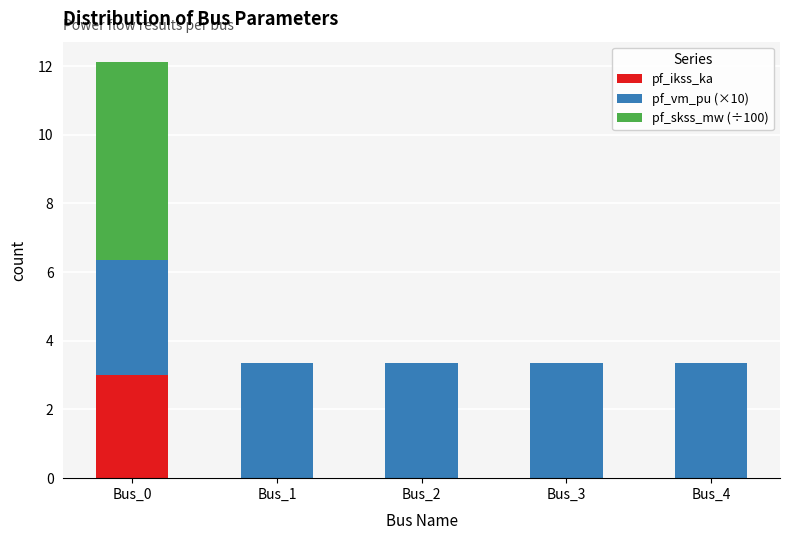

How many pf_ikss_ka values are between 0 and 1?

4